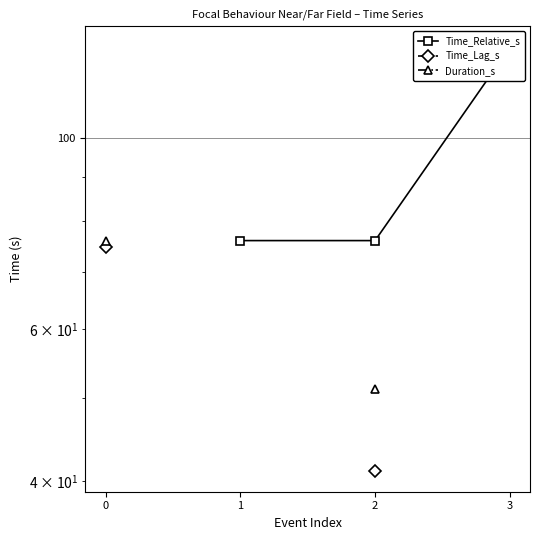

True or false: Time_Relative_s and Time_Lag_s intersect in this chart.

False